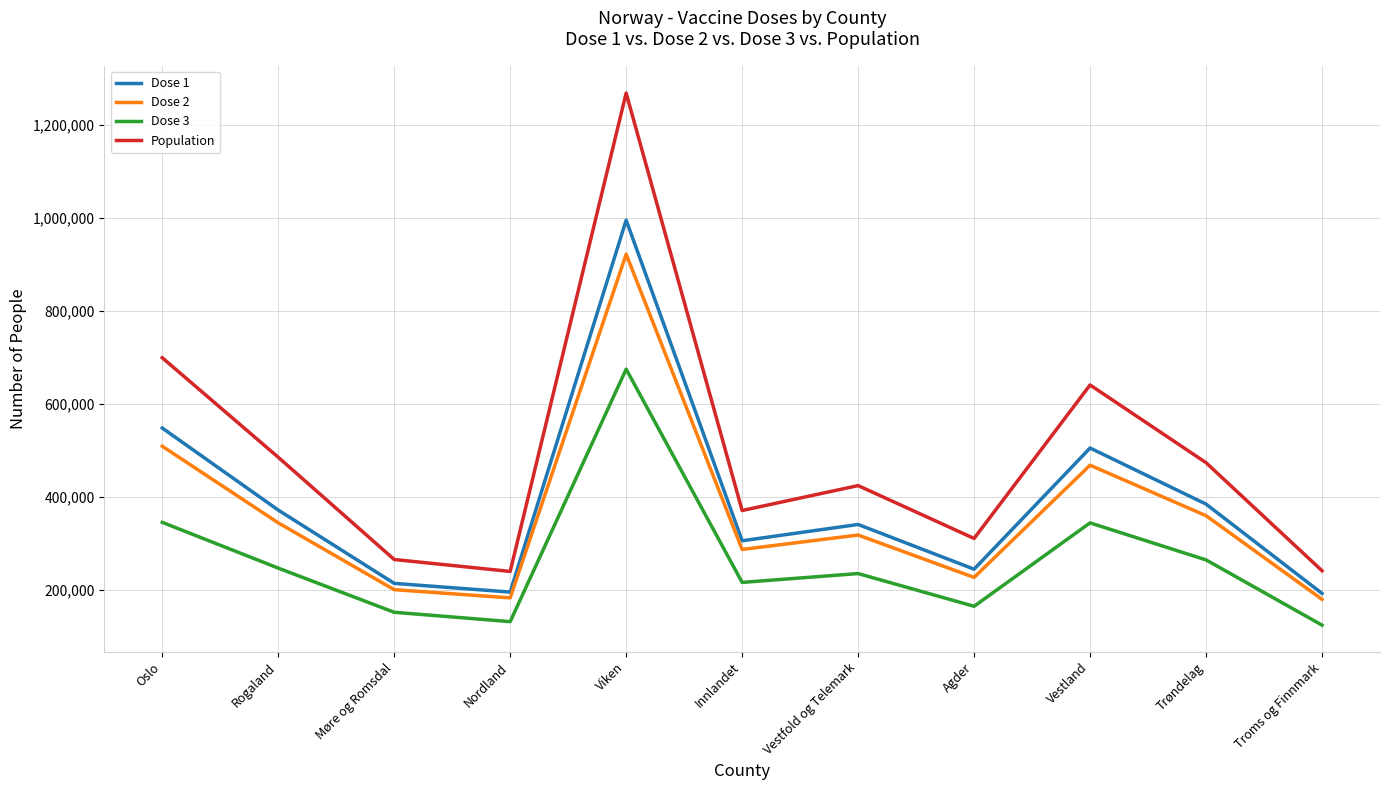

What position from the right is Innlandet?

6